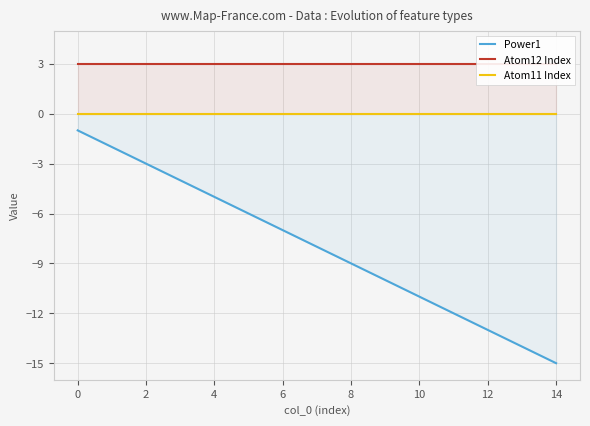

Which series changed the most between 0 and 2?

Power1